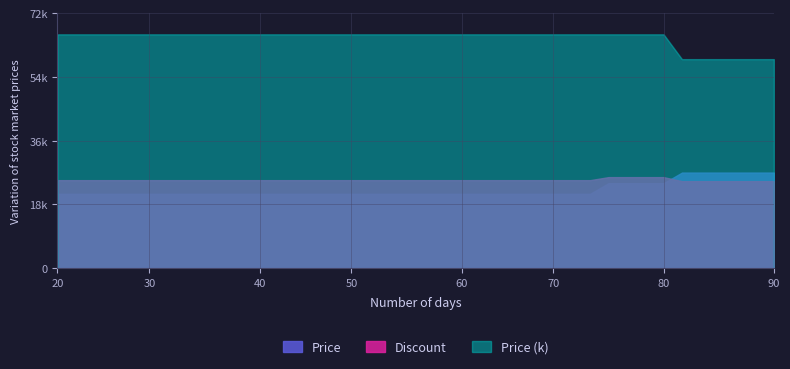

What are all the series names shown in the legend?

Price, Discount, Price (k)